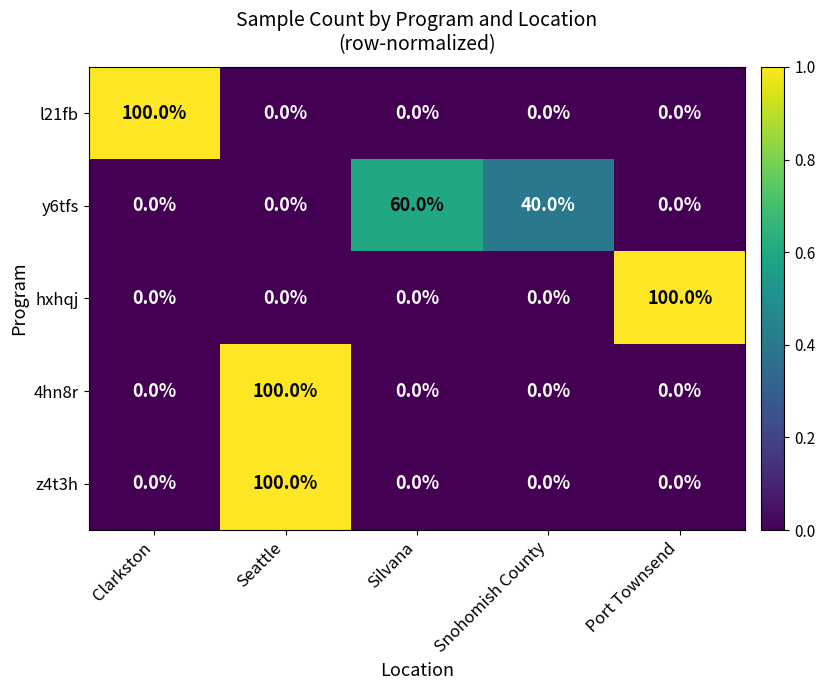

What is the total value across all series at Snohomish County?

40